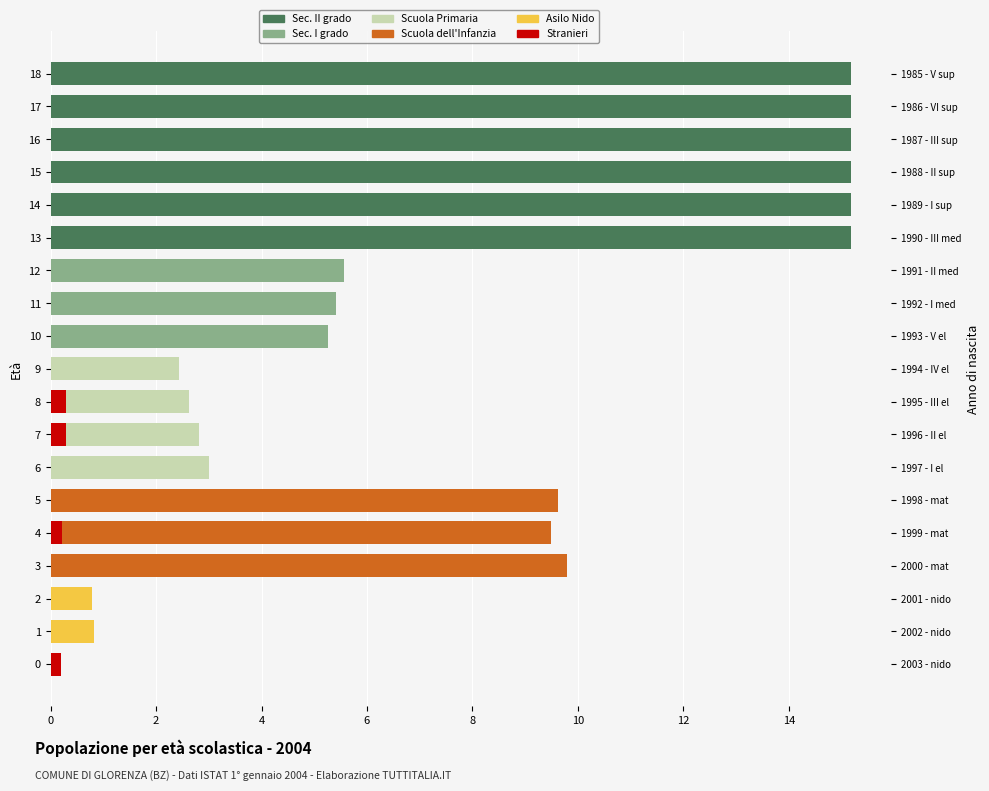

What is the label of the 11th bar from the left?

10